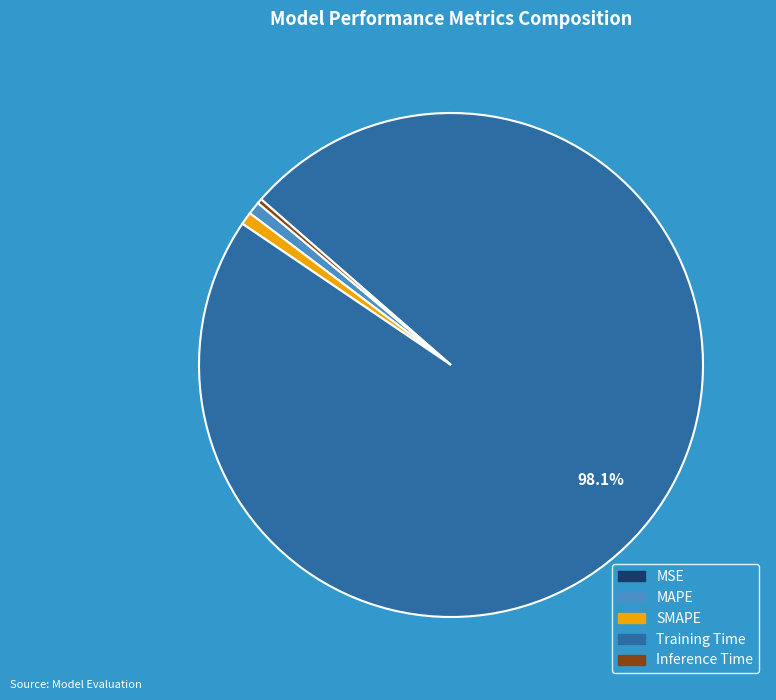

The MAPE slice represents 1% of the pie. True or false?

True